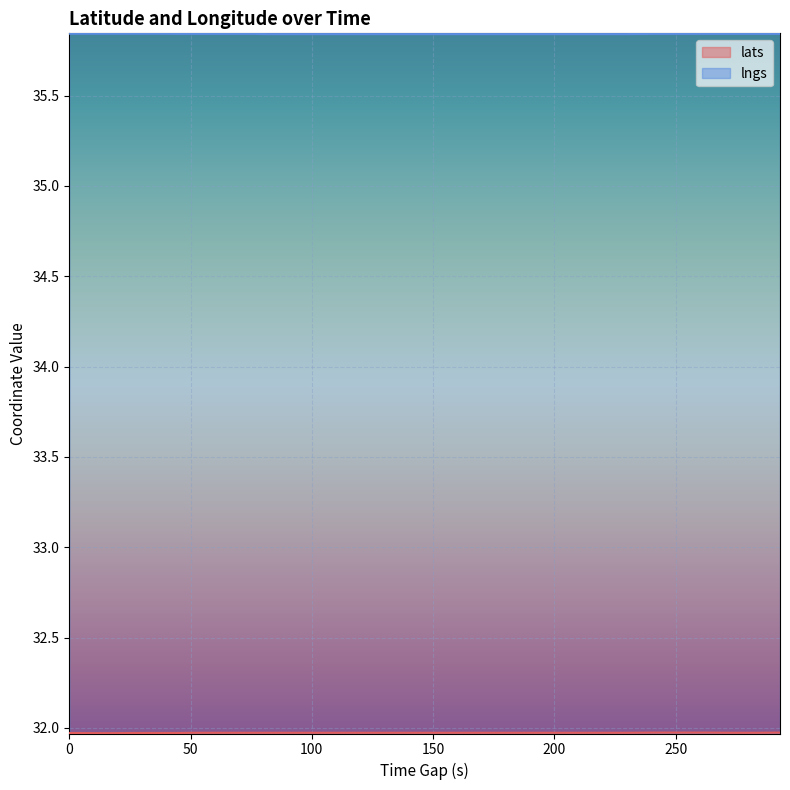

What is the smallest value displayed?

32.0